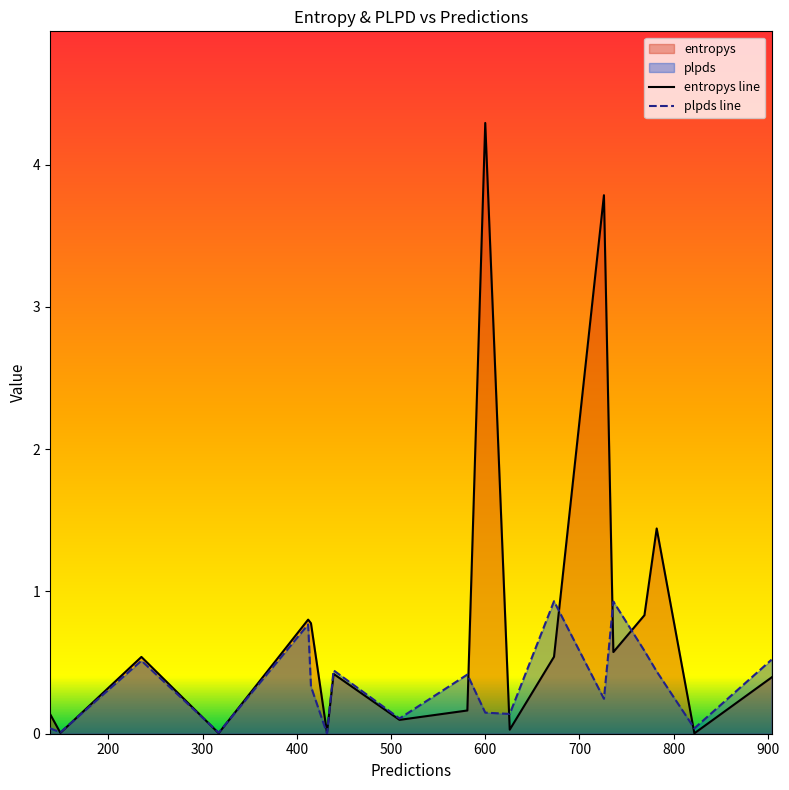

List the series in order of their peak value, highest first.

entropys line, plpds line